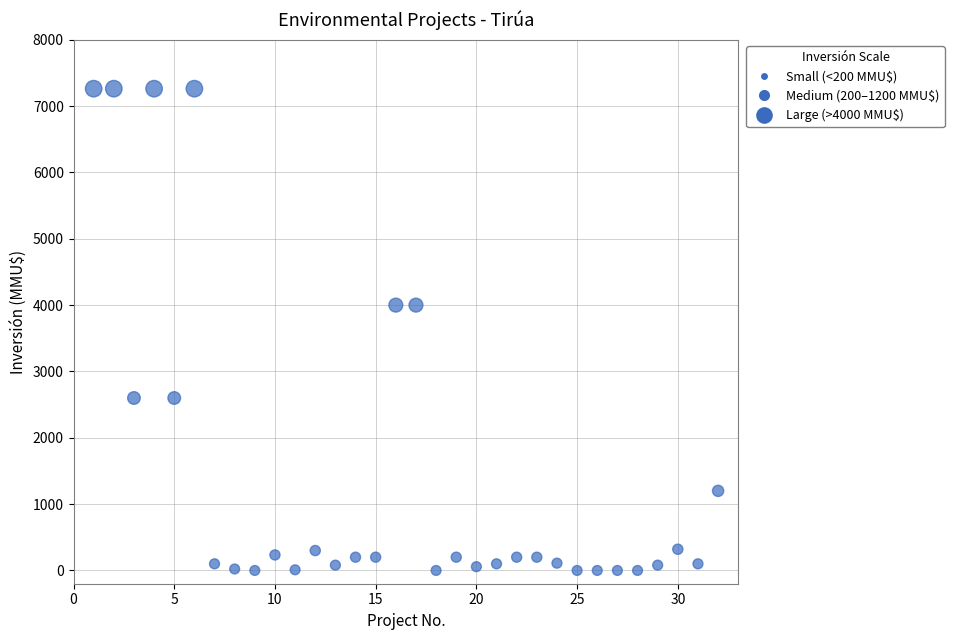

What is the range of Y values (max minus min)?

7263